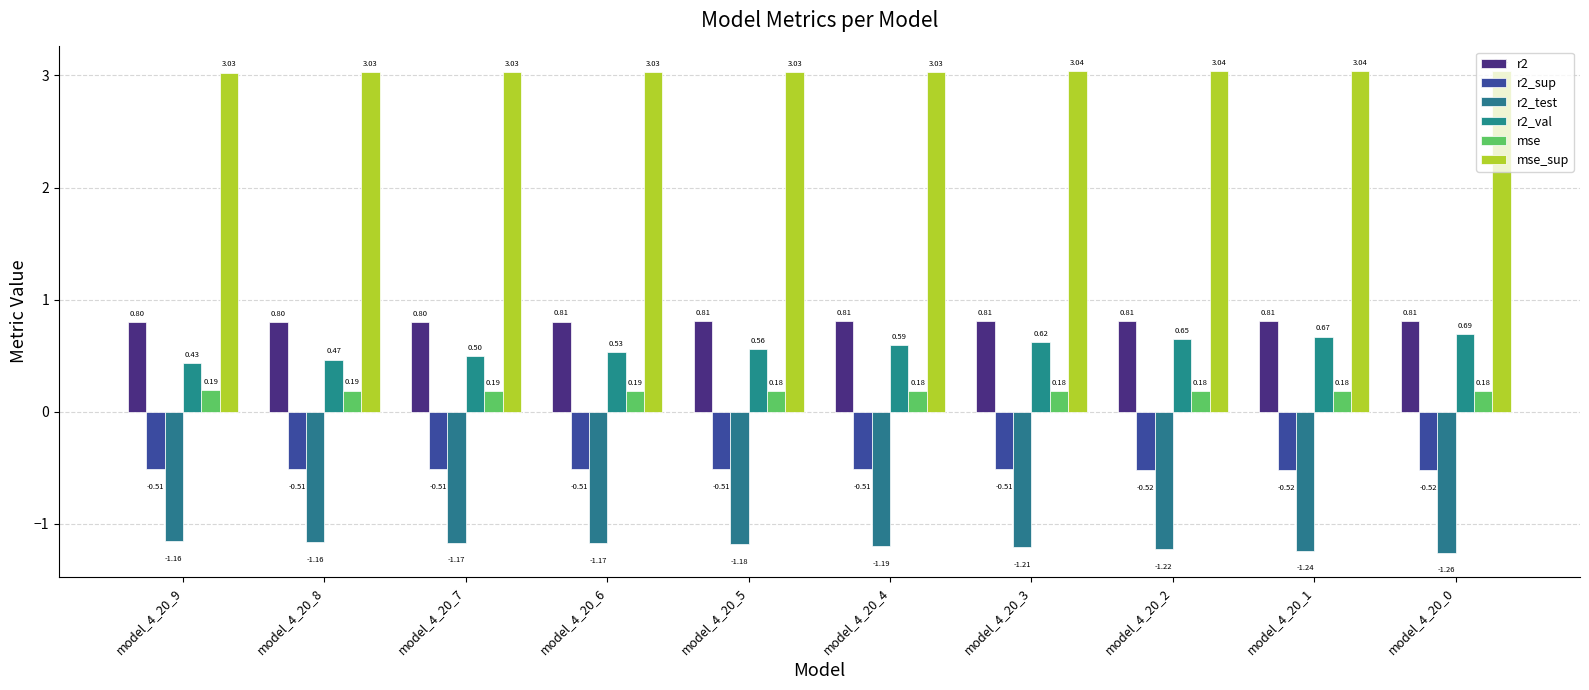

List the labels in order of r2_val value, smallest first.

model_4_20_9, model_4_20_8, model_4_20_7, model_4_20_6, model_4_20_5, model_4_20_4, model_4_20_3, model_4_20_2, model_4_20_1, model_4_20_0